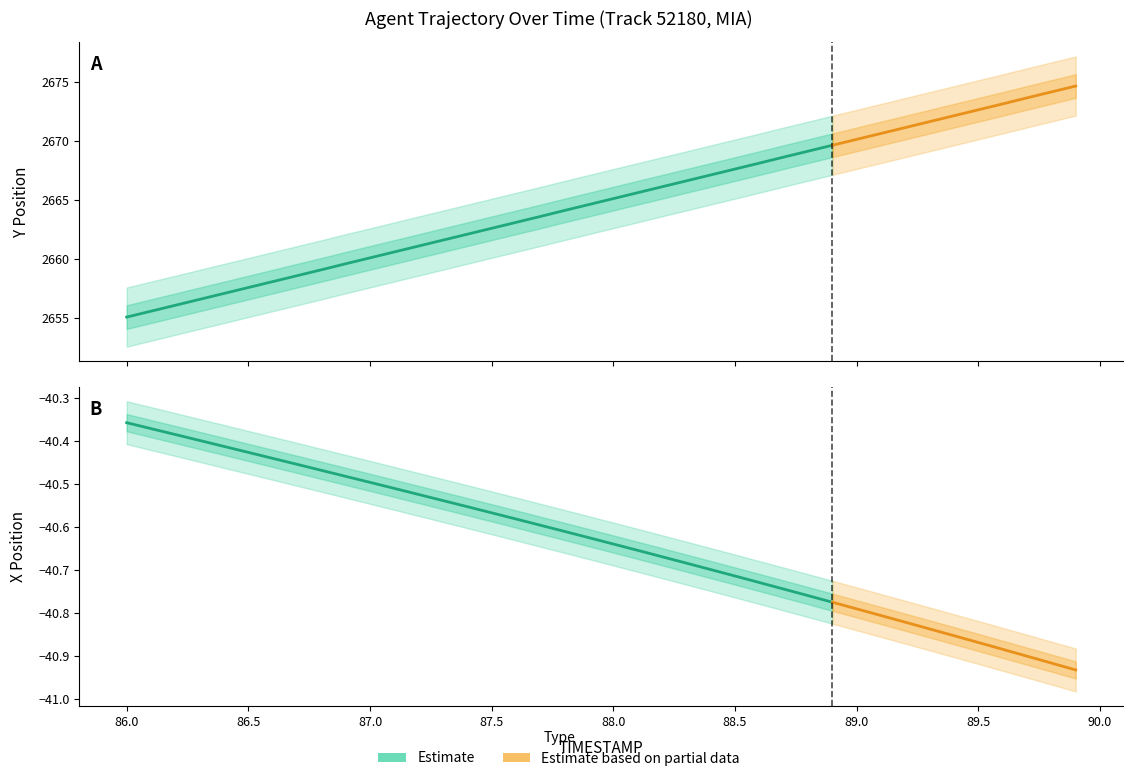

What is the maximum value for Y?

2674.6